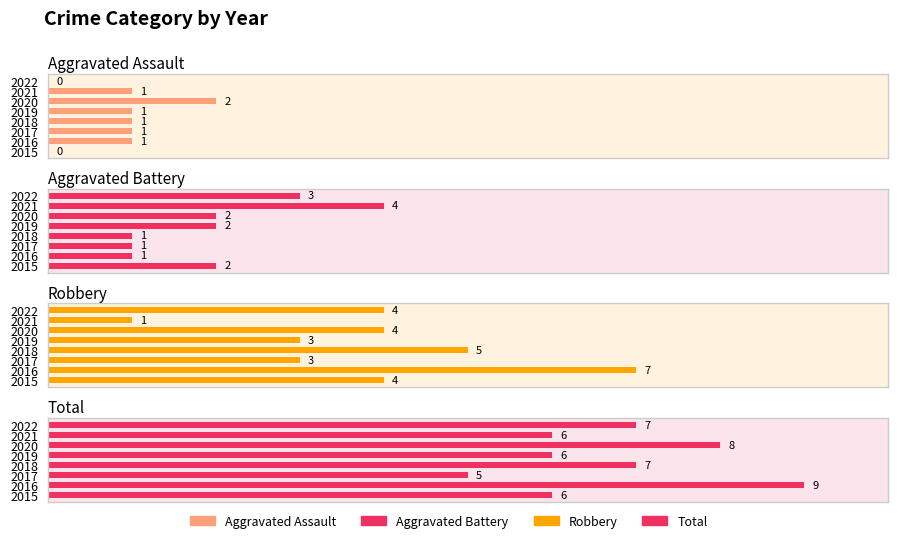

How many bars are there in total?

32